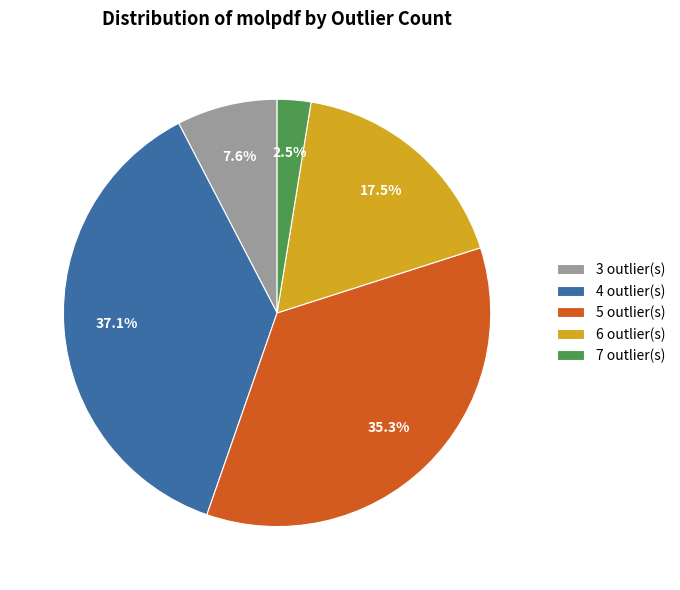

Which slice is the largest?

4 outlier(s)